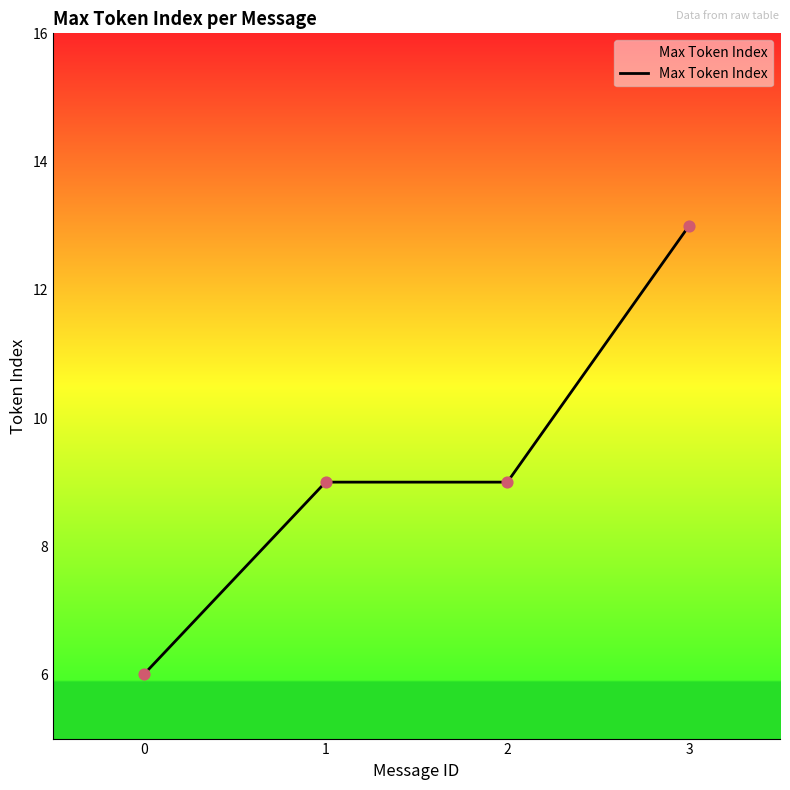

Between 3 and 2, which is larger?

3